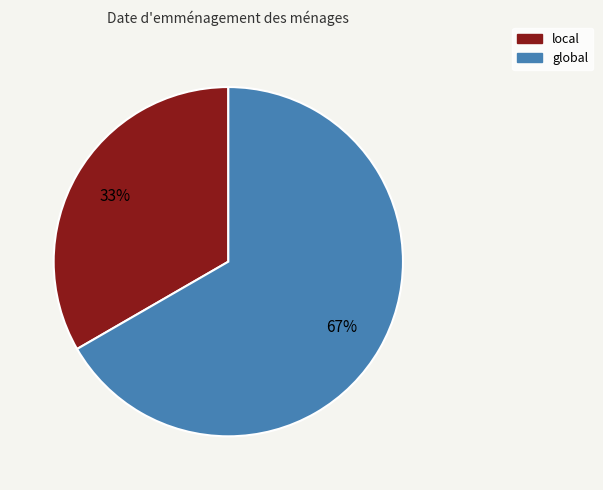

What is the smallest slice in the pie chart?

local